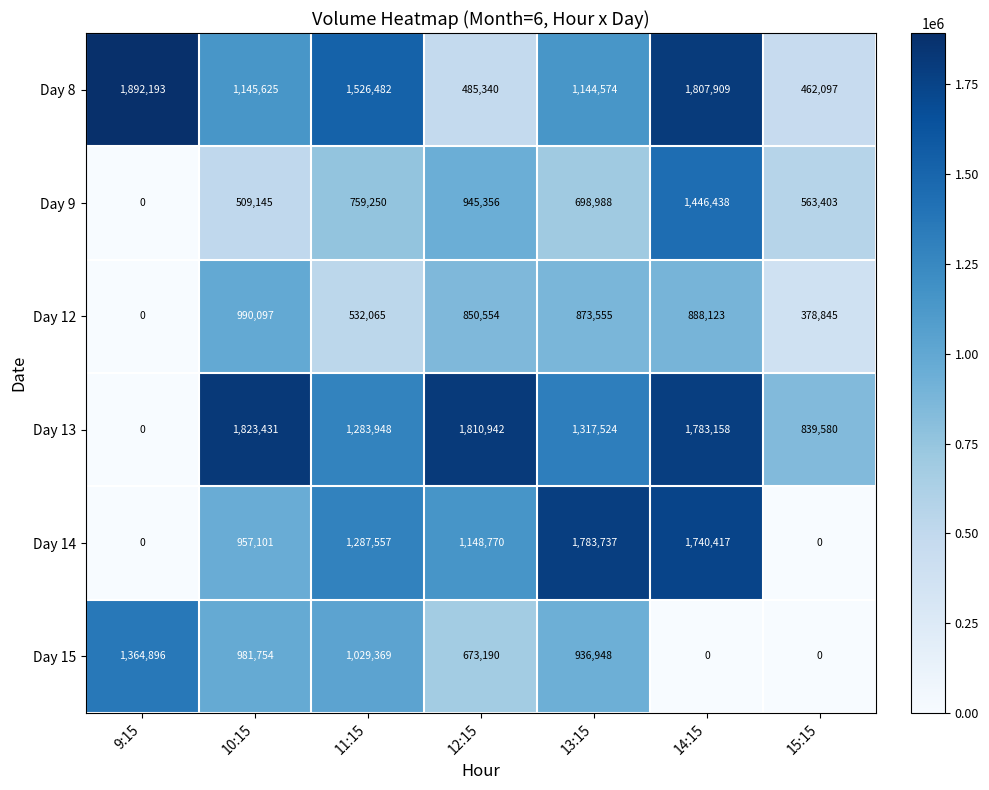

Which series changed the most between 9:15 and 10:15?

Day 13